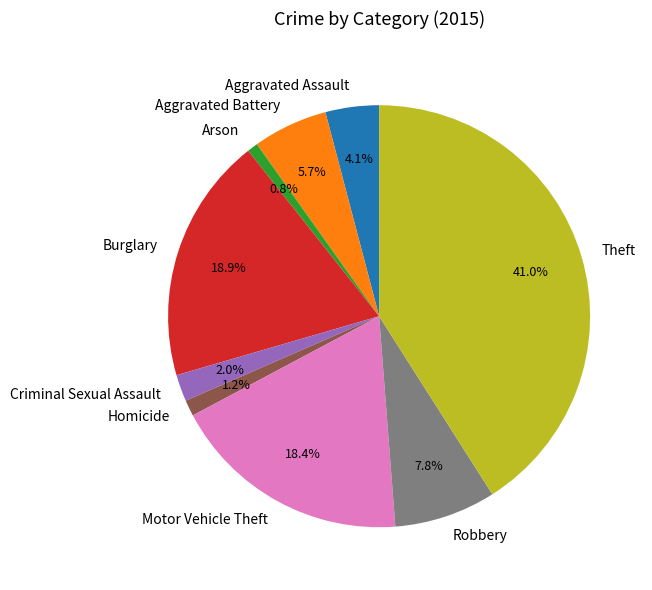

Is there any slice that represents more than half of the pie?

No